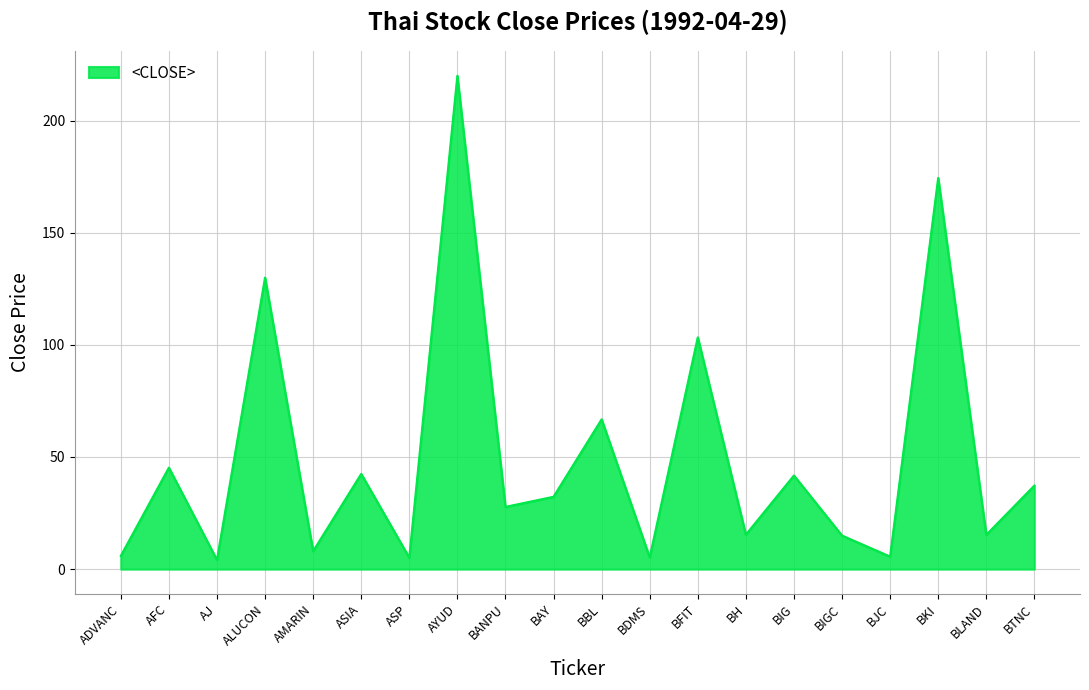

Which category has the highest value across all series?

AYUD